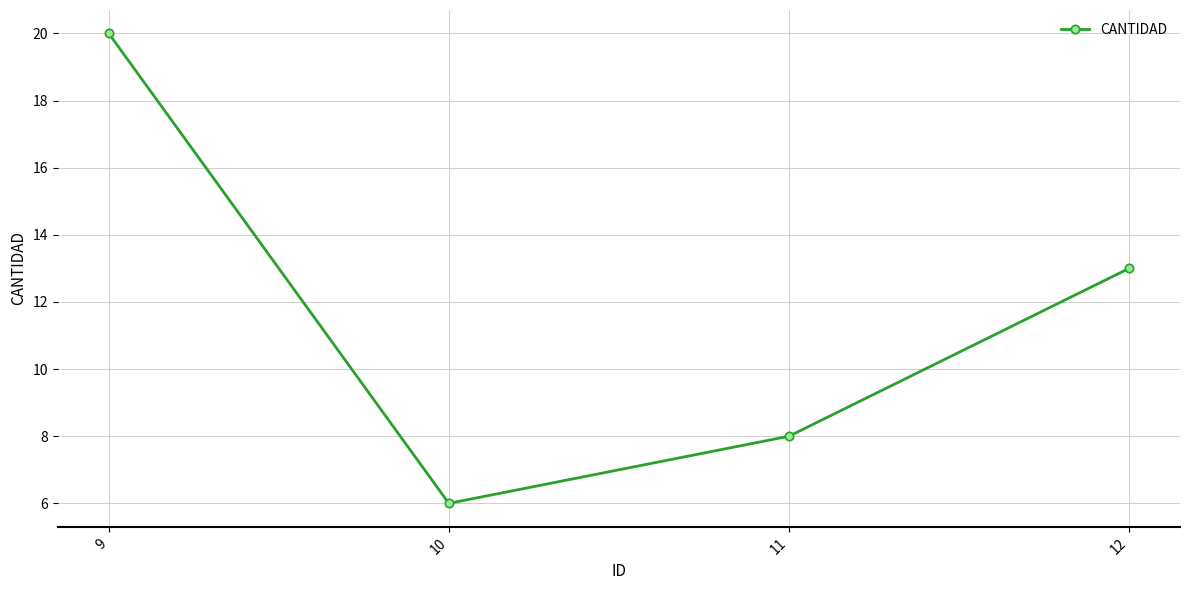

The value at 12 is 13. True or false?

True